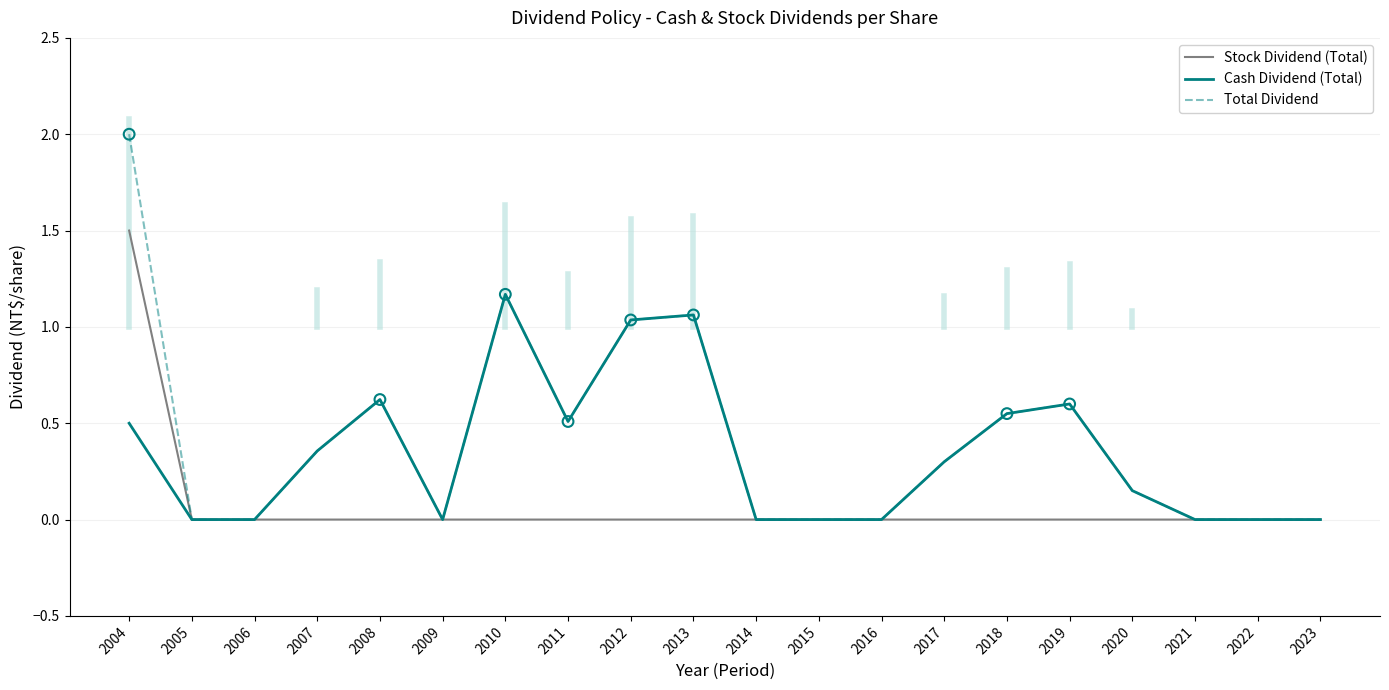

Between 2004 and 2012, which series saw the biggest shift?

Stock Dividend (Total)